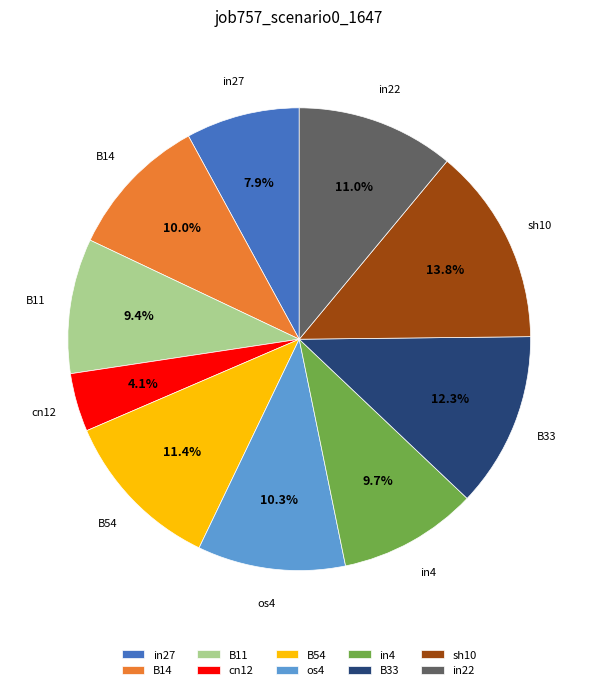

To the nearest percent, what is the difference between the in27 and sh10 slice percentages?

6%